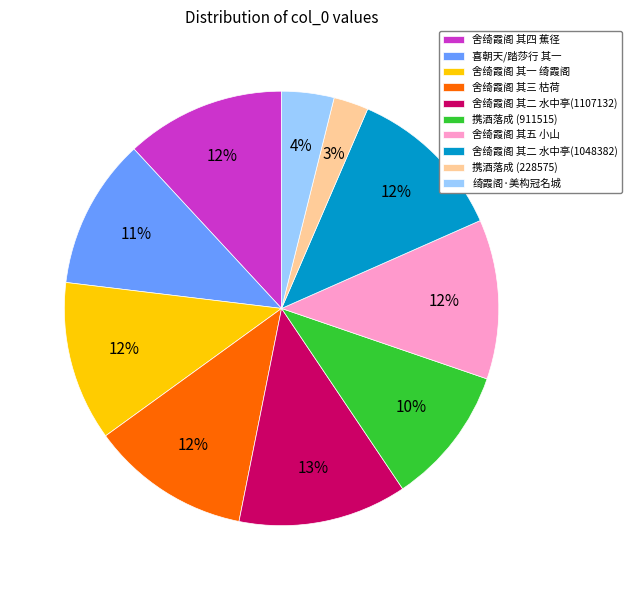

Is 绮霞阁·美构冠名城 the majority of the pie?

No